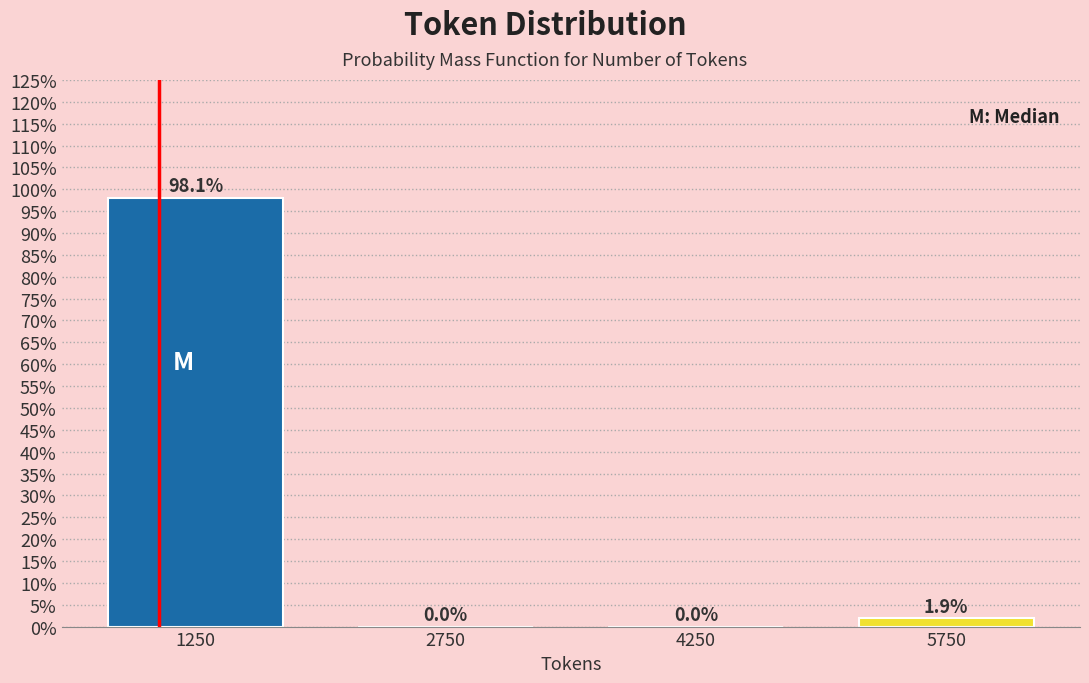

Over which range of the x-axis is the bar tallest?

500 to 2000